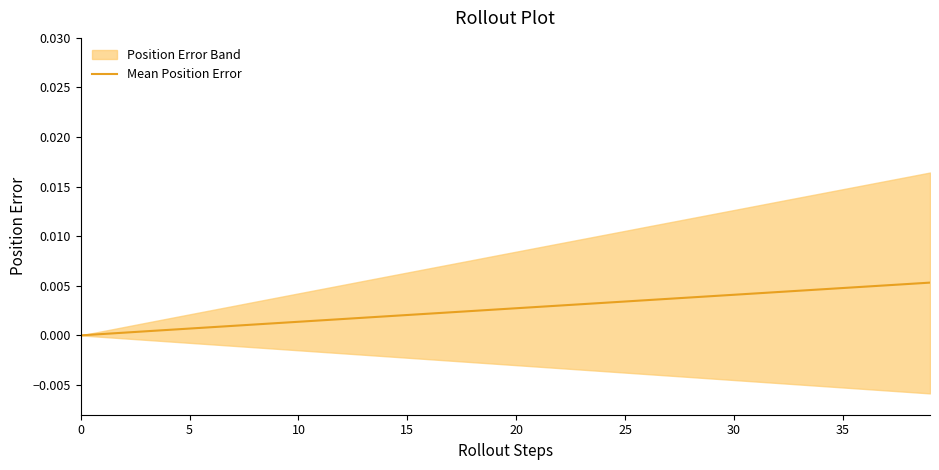

True or false: the data shows 0.0 at 32.

True